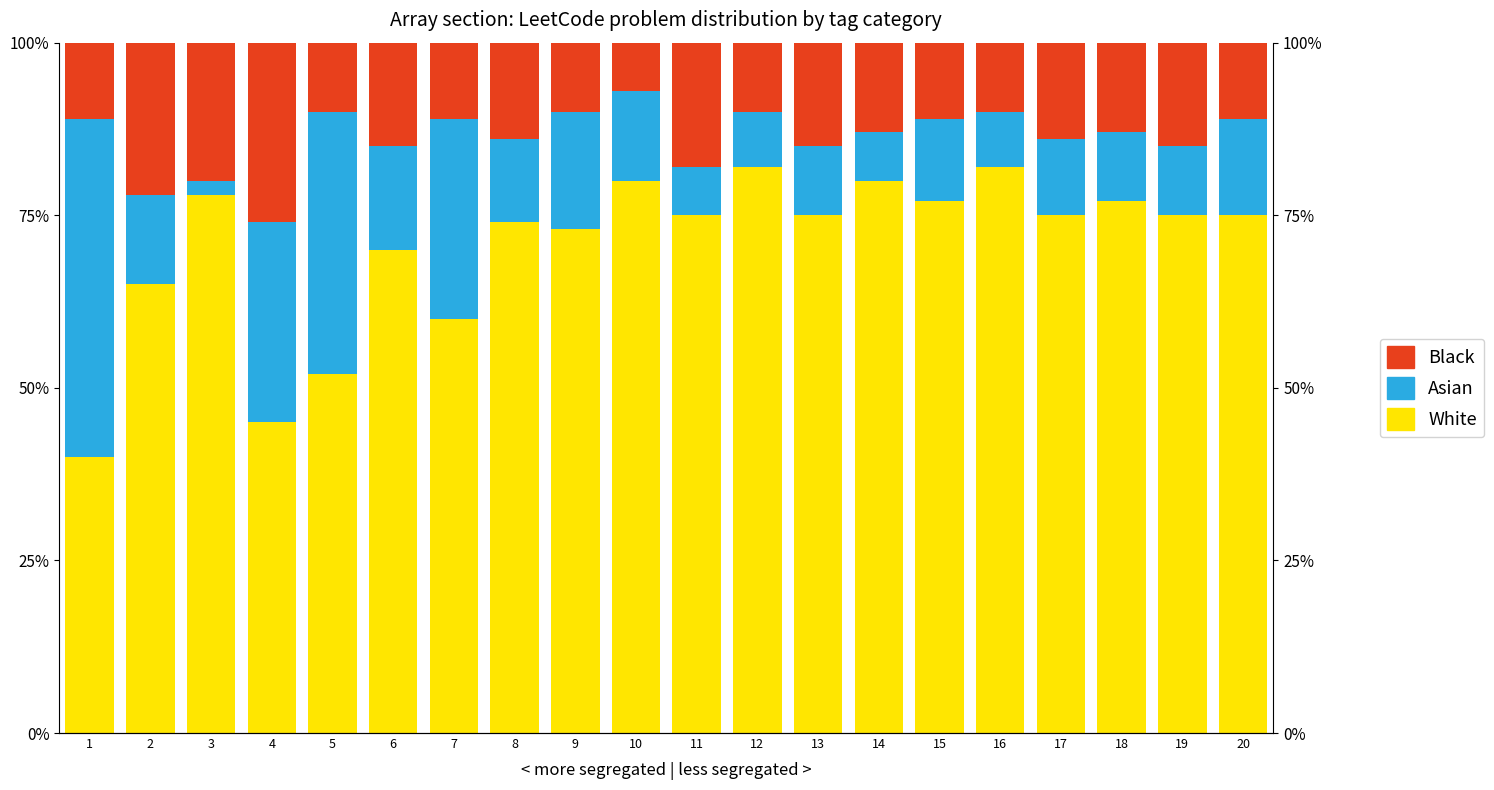

How many bars are there in each group?

3